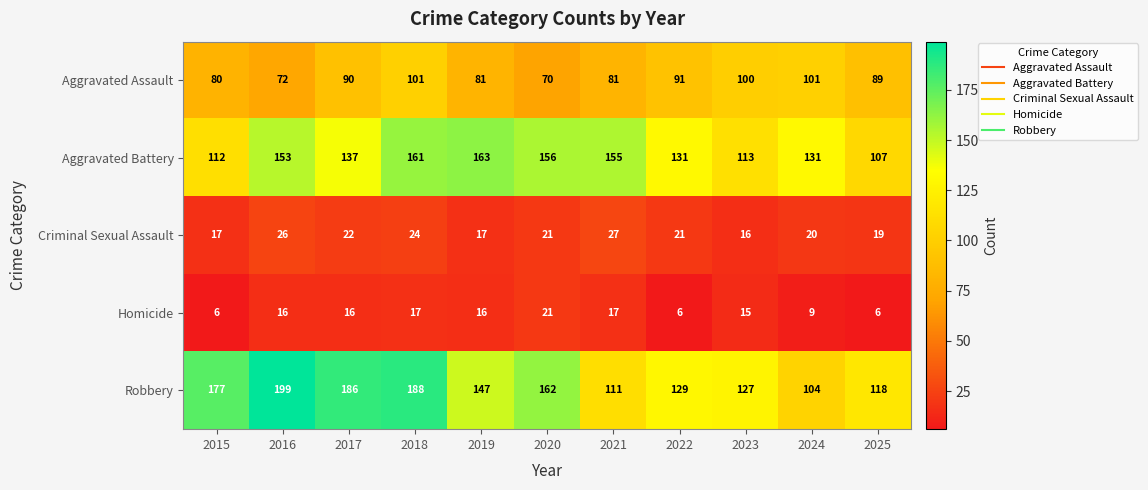

Which series has the largest total across all categories?

Robbery